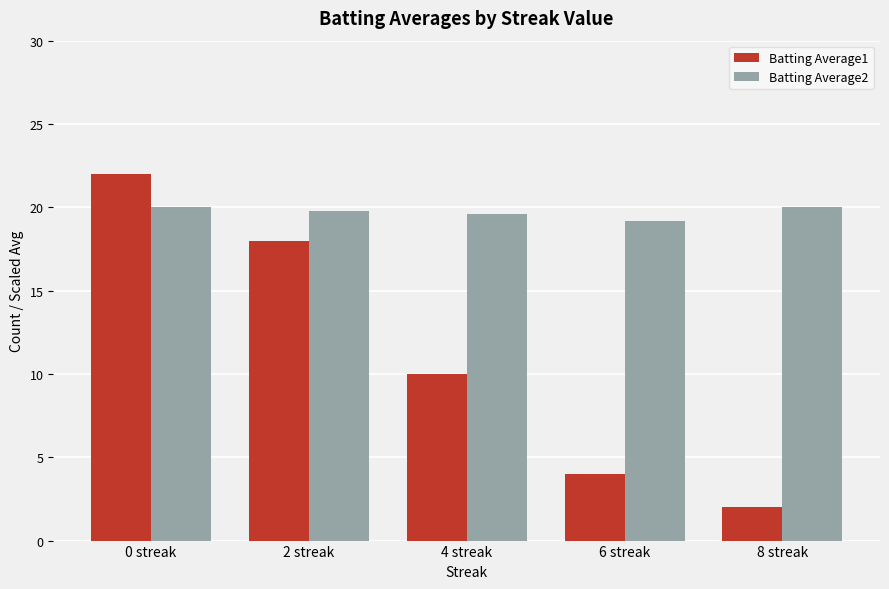

What is the label of the 4th bar from the right?

2 streak